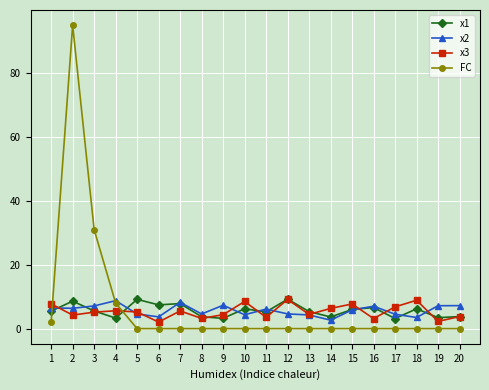

What is the sum of all x1 values?

113.1